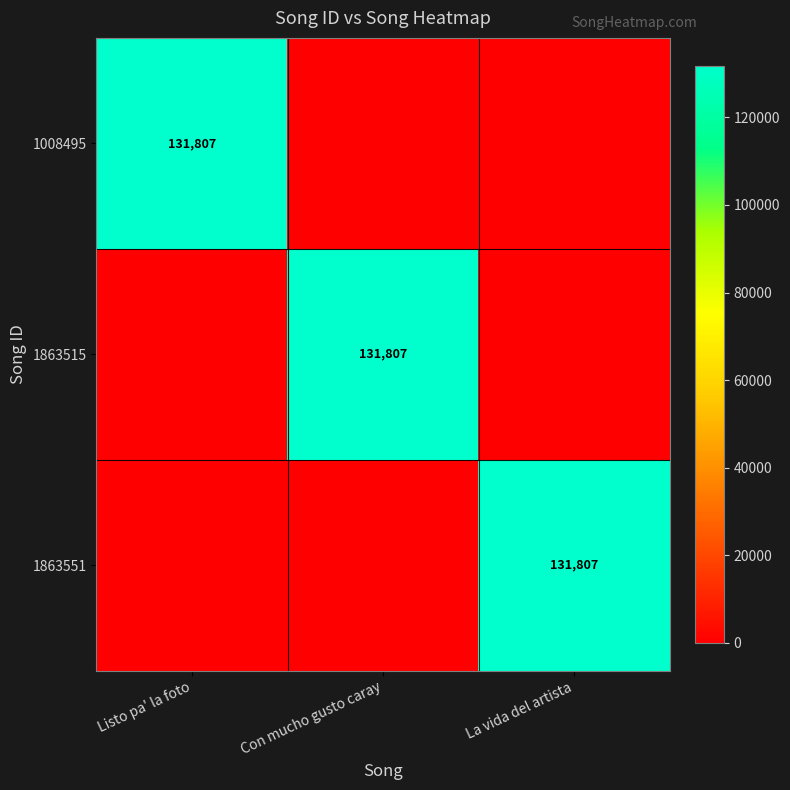

The value of 1863551 at La vida del artista is 172253. True or false?

False